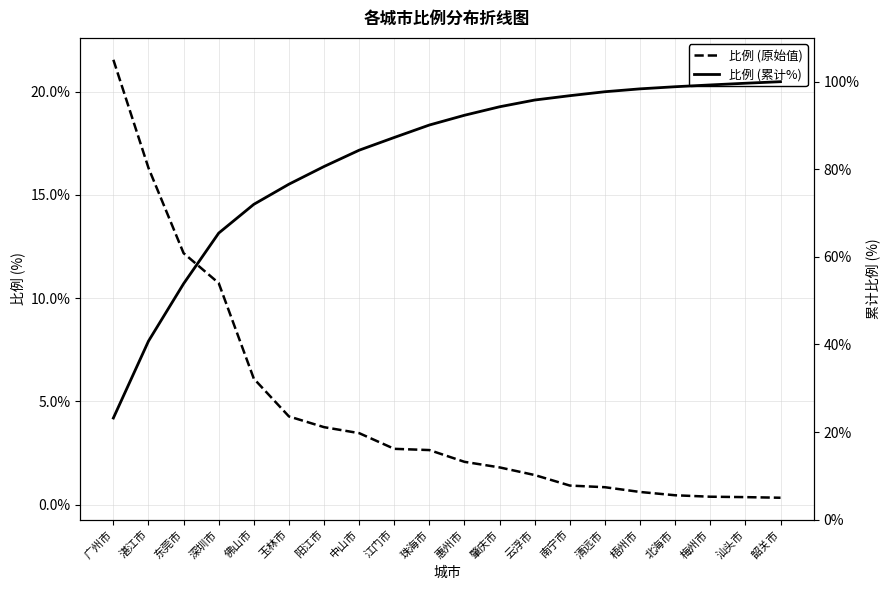

What is the label of the 9th point from the left?

江门市